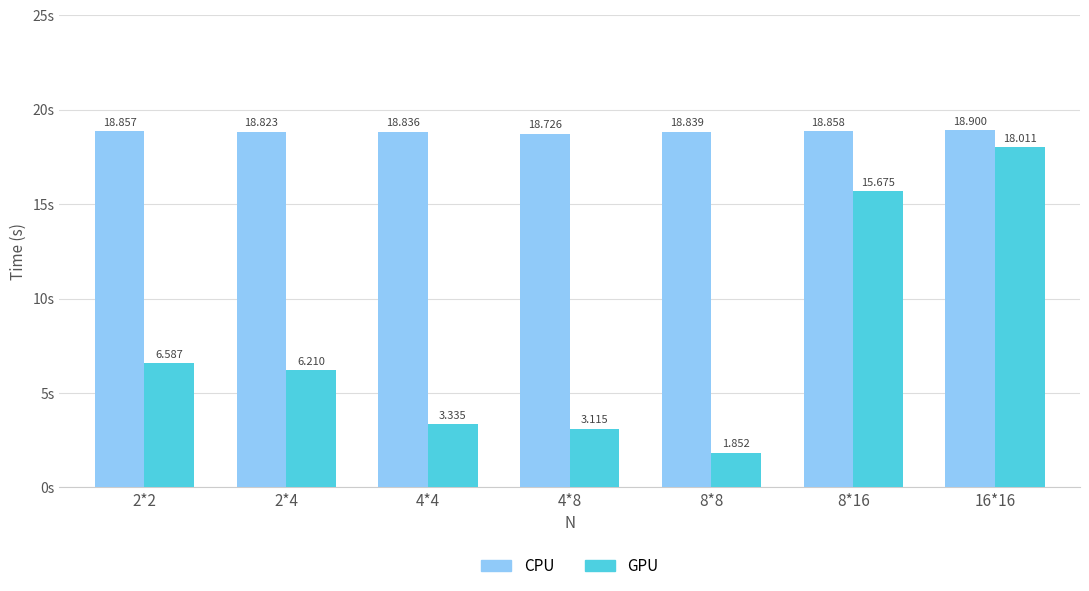

What is the value of the CPU bar at the 7th from the left?

18.9